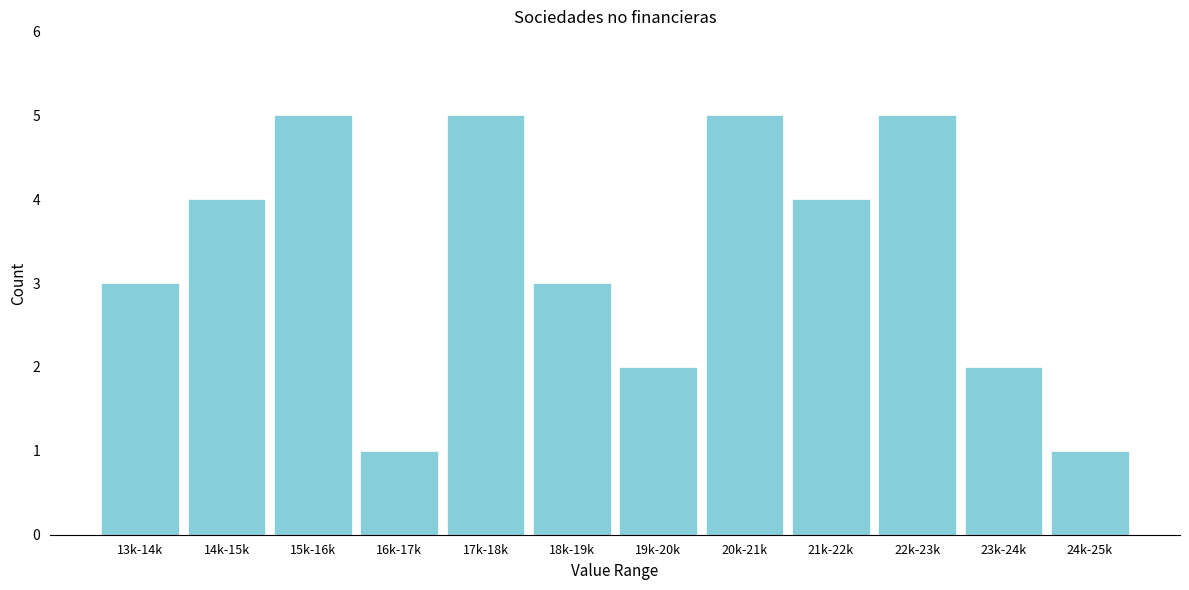

Reading left to right, what are all the values shown in this chart?

3	4	5	1	5	3	2	5	4	5	2	1